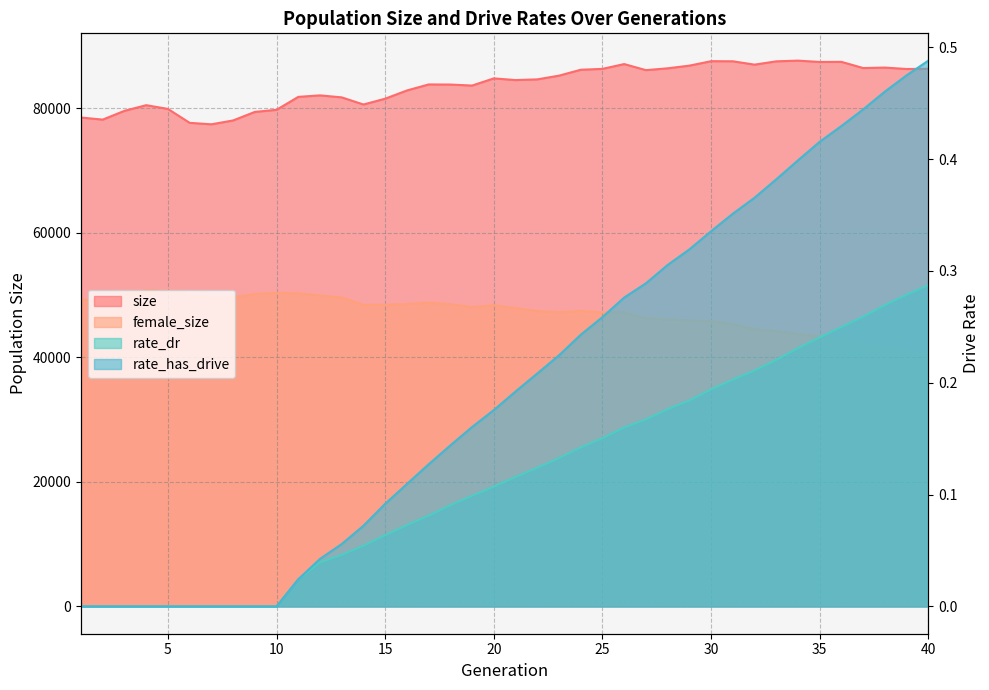

What are all the series names shown in the legend?

size, female_size, rate_dr, rate_has_drive